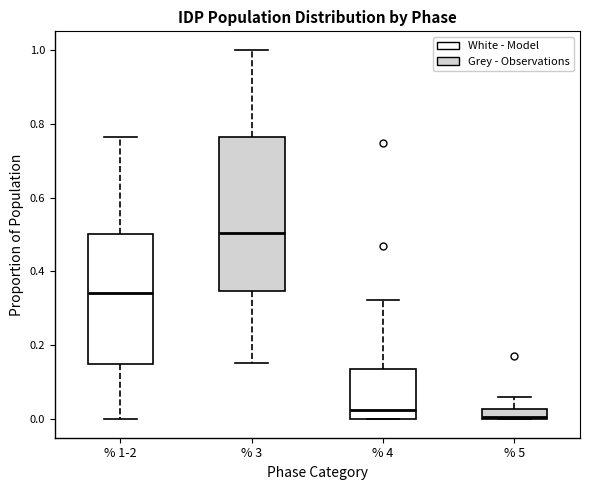

Comparing the boxes themselves (not the whiskers), which one is the tallest?

% 3